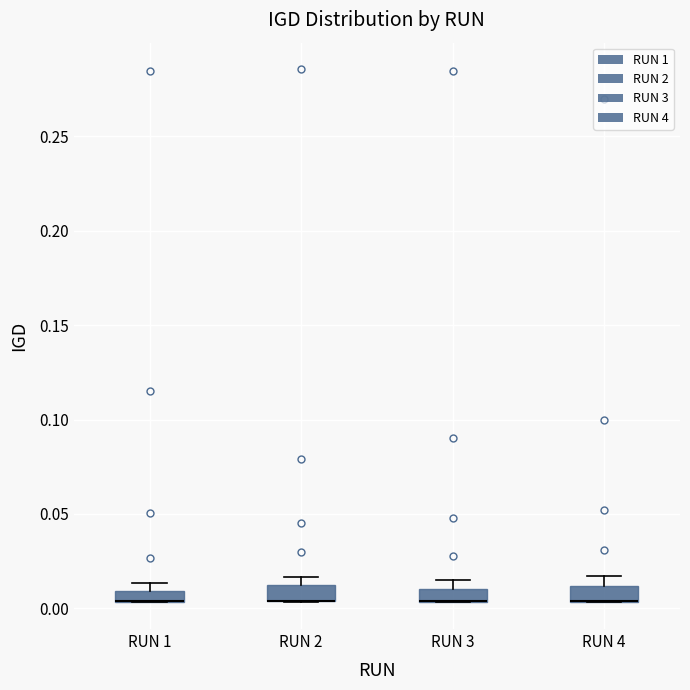

Where is the lower edge of the box for RUN 2 on the y-axis? The values are not printed on the chart, so give them approximately, as read against the axis.

0.005